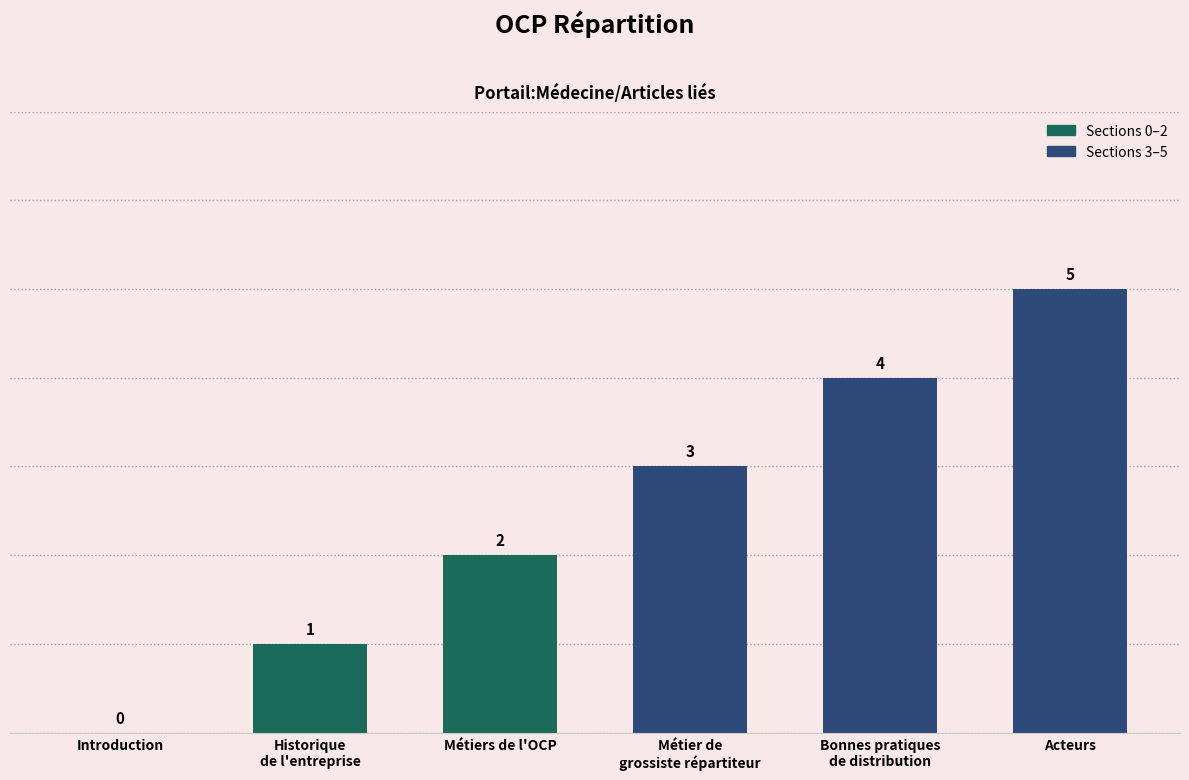

Are the bars horizontal?

No